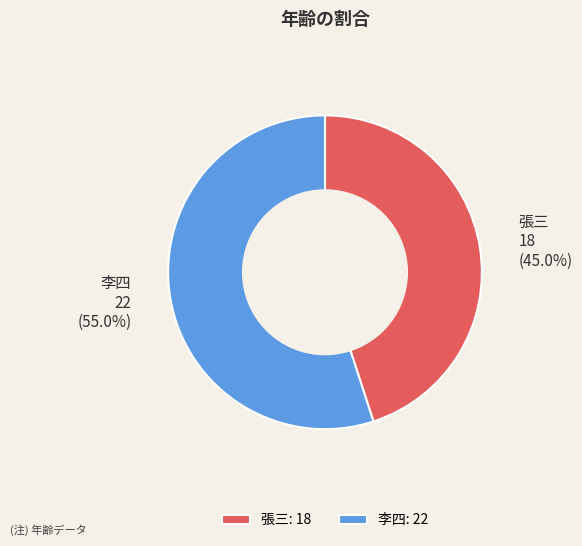

What is the majority slice?

李四: 22